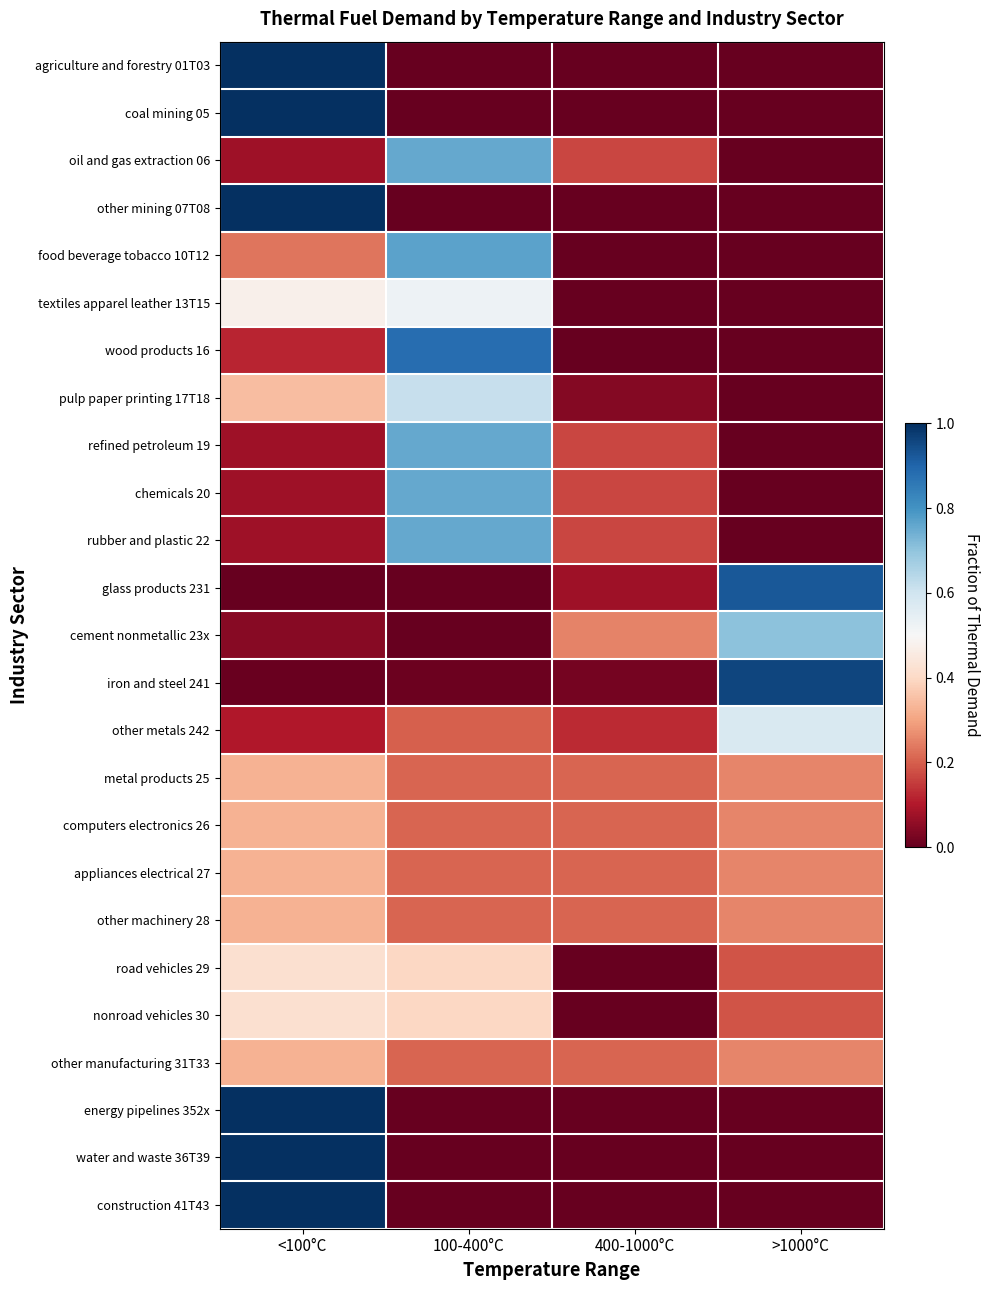

Which series has the largest total across all categories?

cement nonmetallic 23x